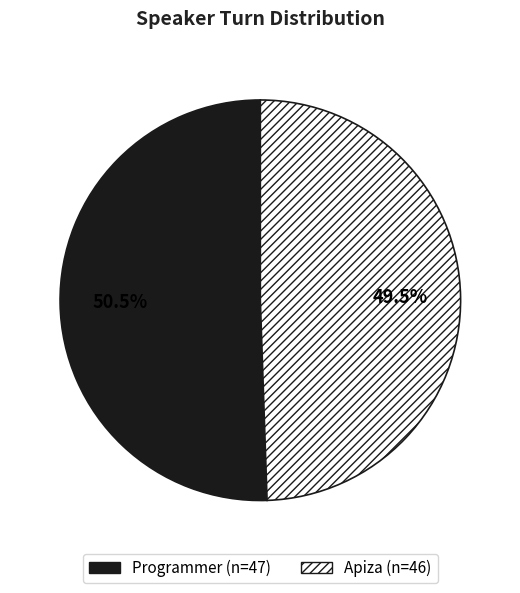

Which category has the biggest portion of the pie?

Programmer